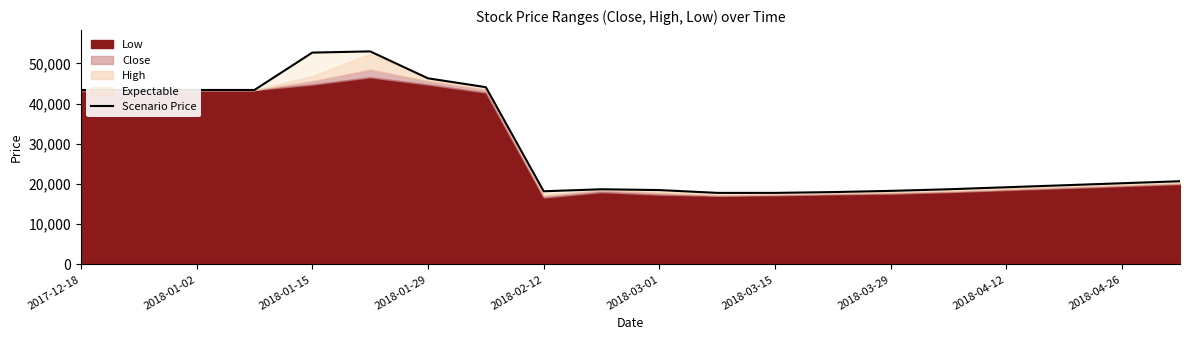

Reading left to right, extract all data points from this chart.

43400	43400	43400	43400	52700	53000	46300	44100	18200	18700	18500	17800	17800	18000	18300	18700	19200	19700	20200	20700